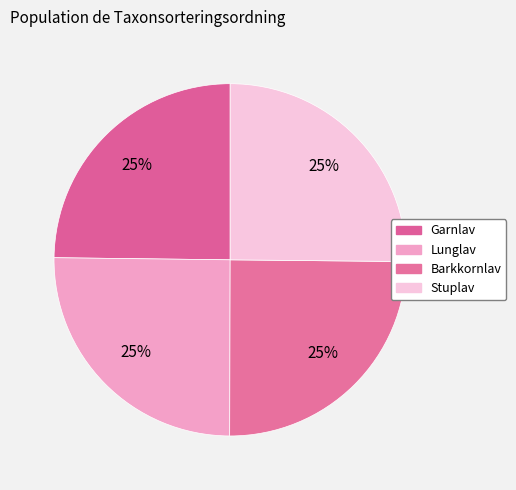

Rank the categories by value from highest to lowest.

Stuplav, Lunglav, Barkkornlav, Garnlav